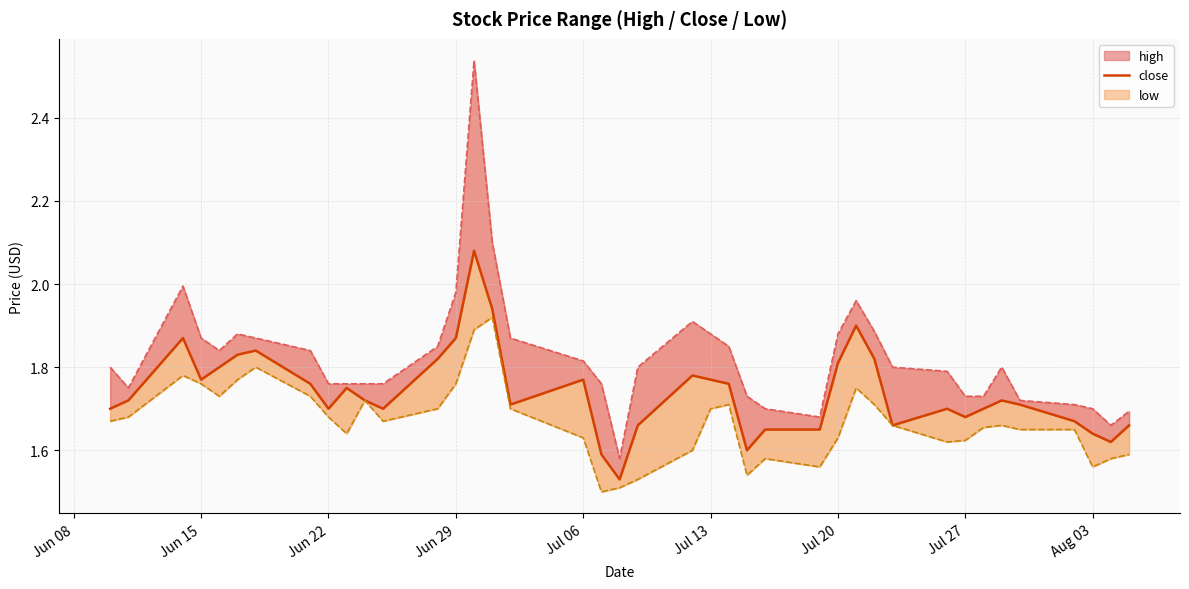

Which has a higher value, Aug 03 or Jul 20?

Jul 20